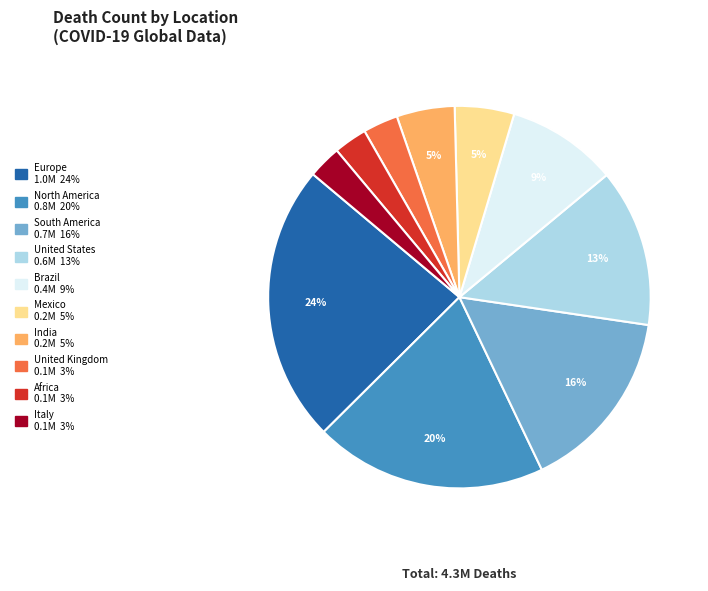

Is the sum of Brazil and United States greater than half?

No